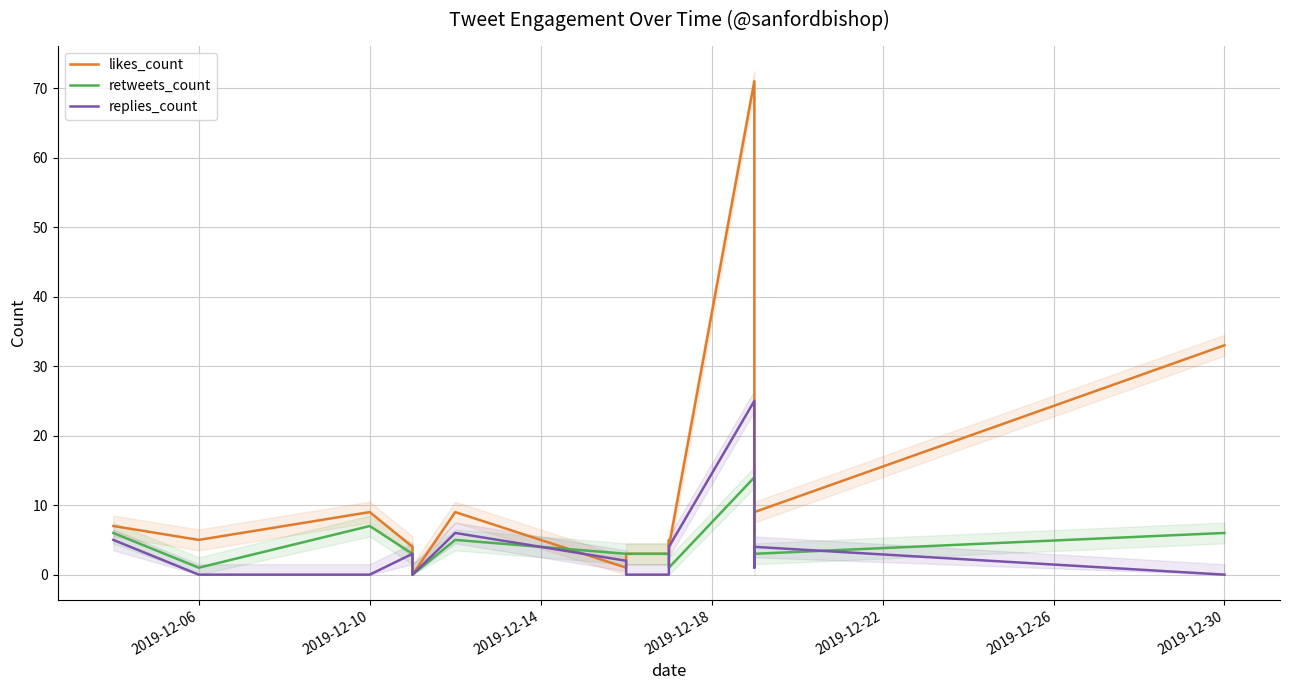

How many intersections are there between retweets_count and replies_count?

5